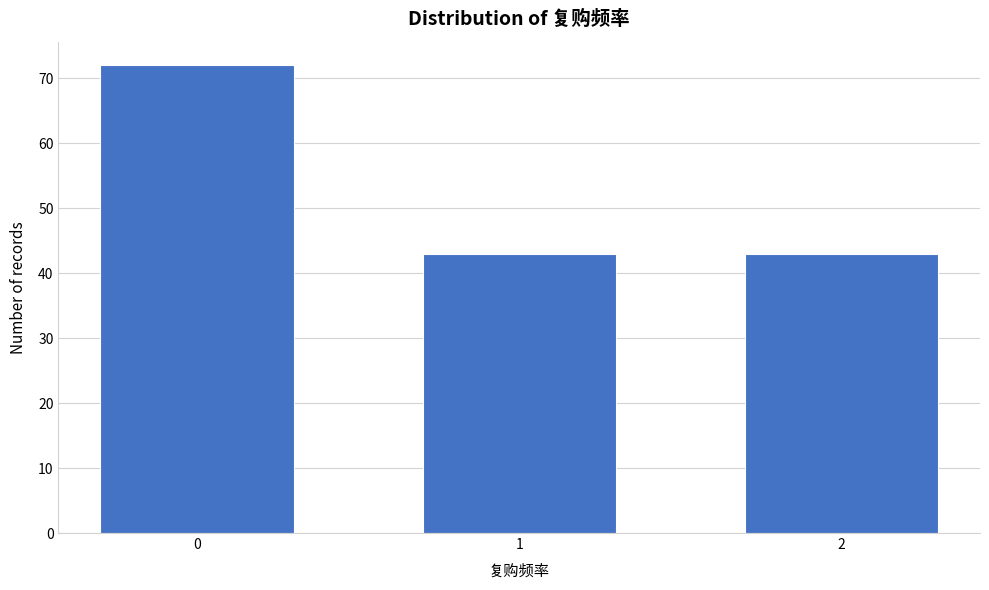

Reading left to right, extract all data points from this chart.

72	43	43